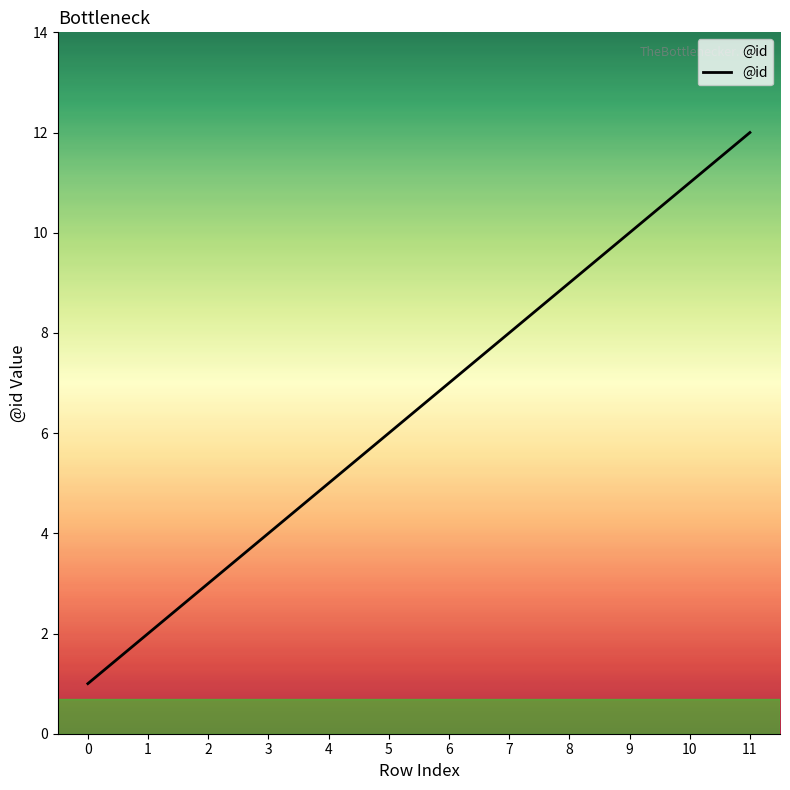

What is the sum of all values?

78